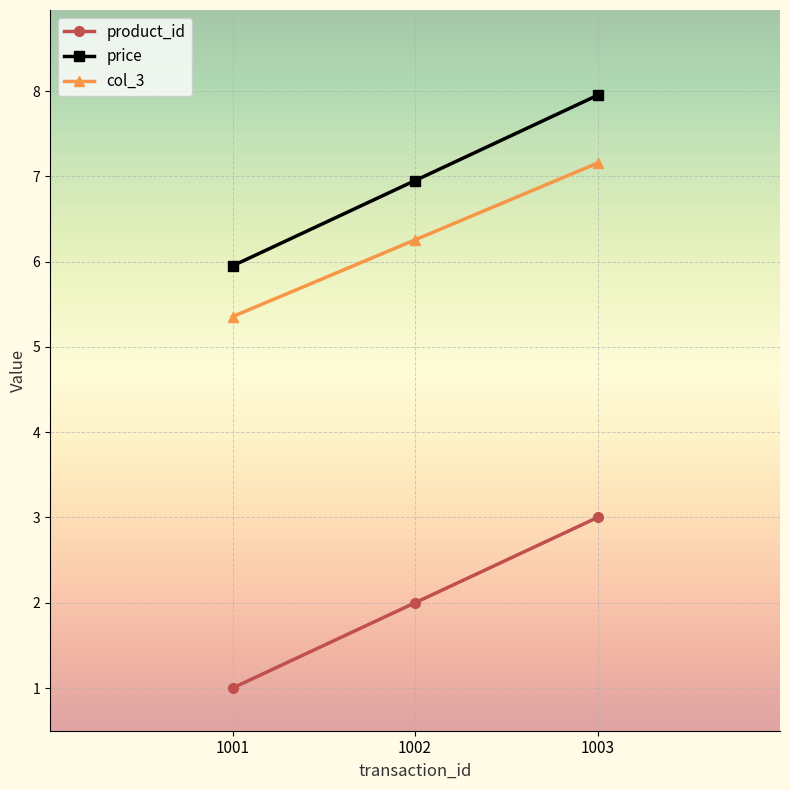

What is the sum of the col_3 values at 1002 and 1003?

13.4